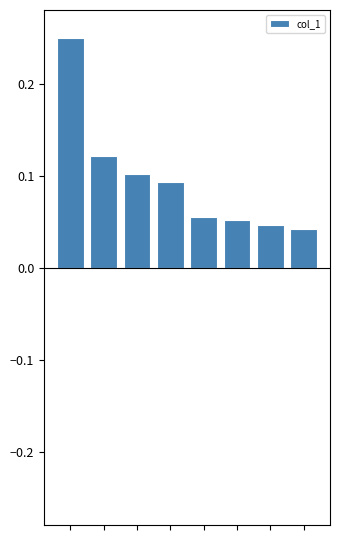

Are the bars grouped side by side (vs. stacked)?

No